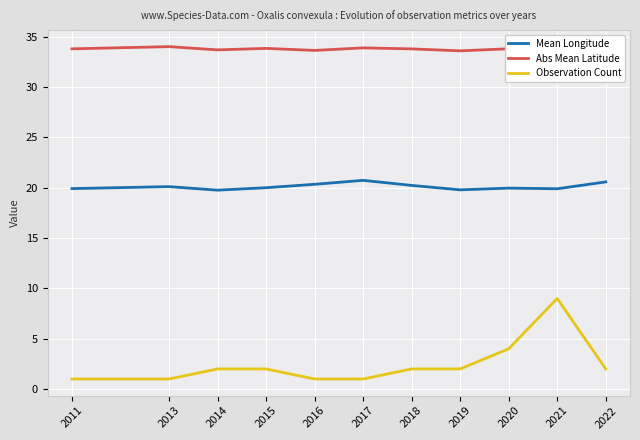

The value of Observation Count at 2019 is 2.0. True or false?

True